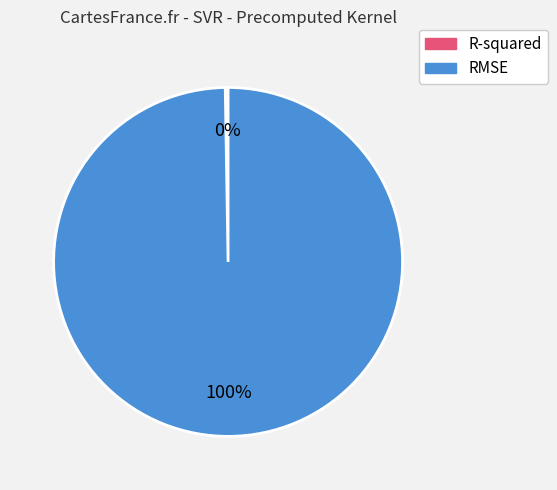

True or false: RMSE accounts for 100% of the total.

True